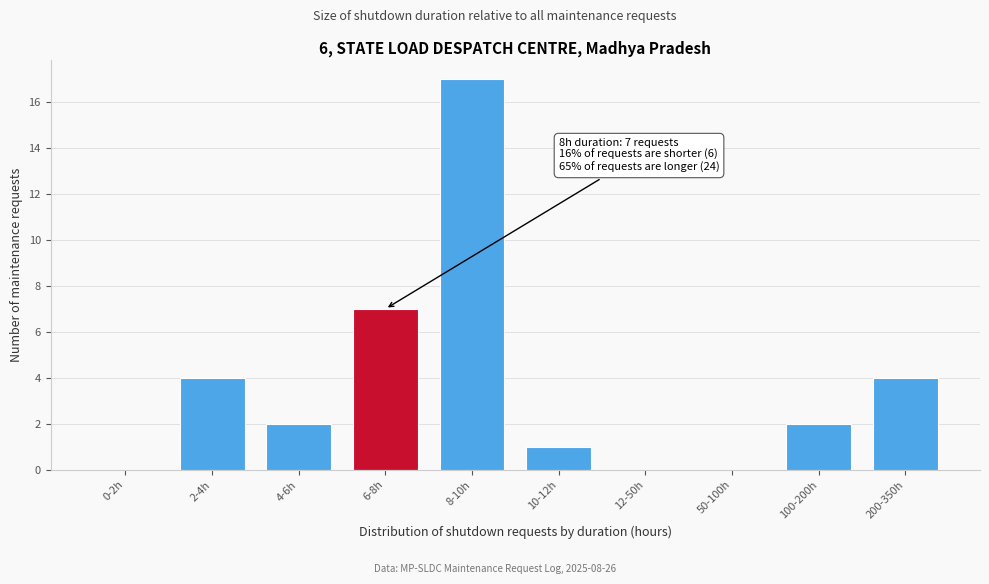

Reading right to left, list all the values displayed in this chart.

200-350h=4	100-200h=2	50-100h=0	12-50h=0	10-12h=1	8-10h=17	6-8h=7	4-6h=2	2-4h=4	0-2h=0